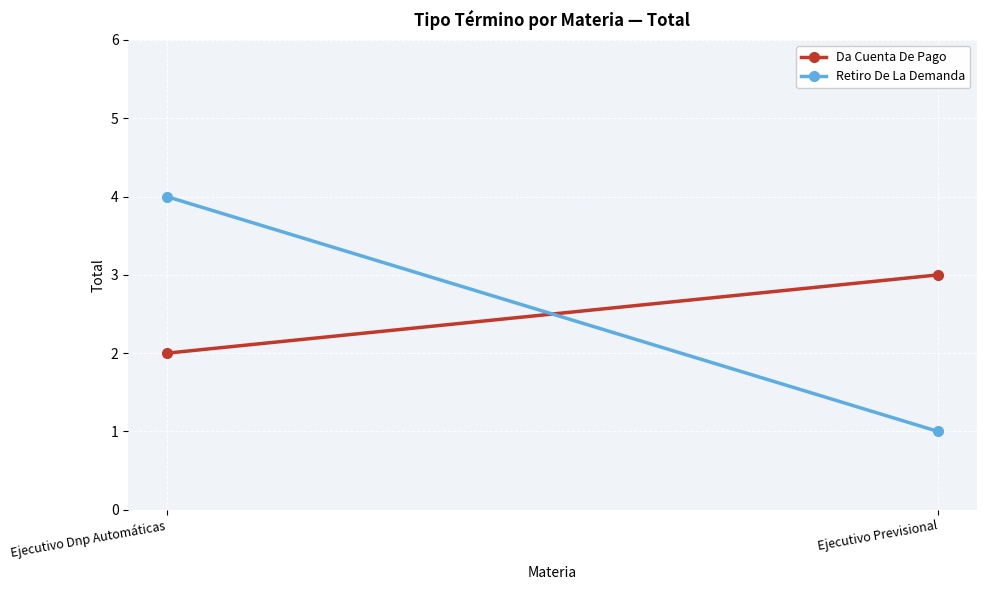

List the labels in order of Da Cuenta De Pago value, largest first.

Ejecutivo Previsional, Ejecutivo Dnp Automáticas